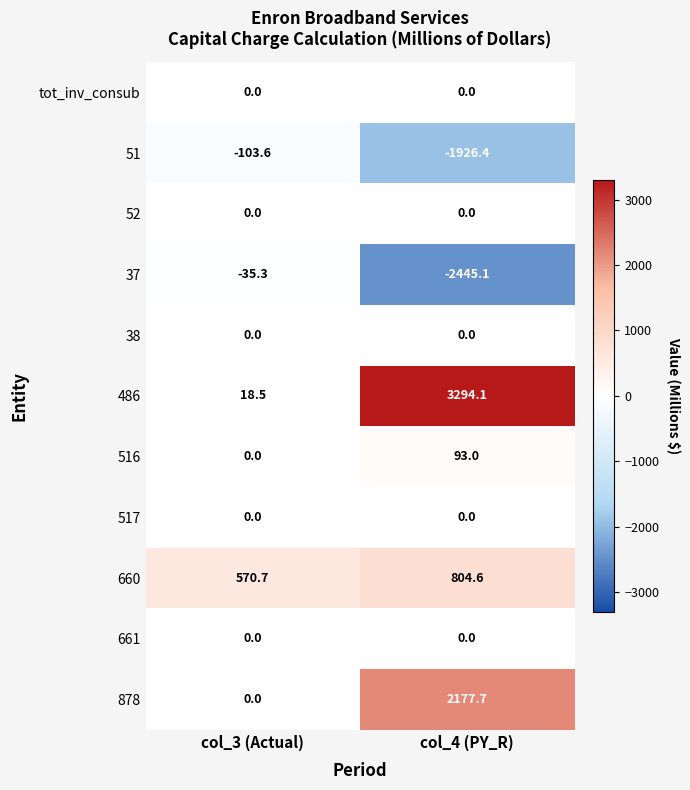

At which category is the sum across all series the highest?

col_4 (PY_R)